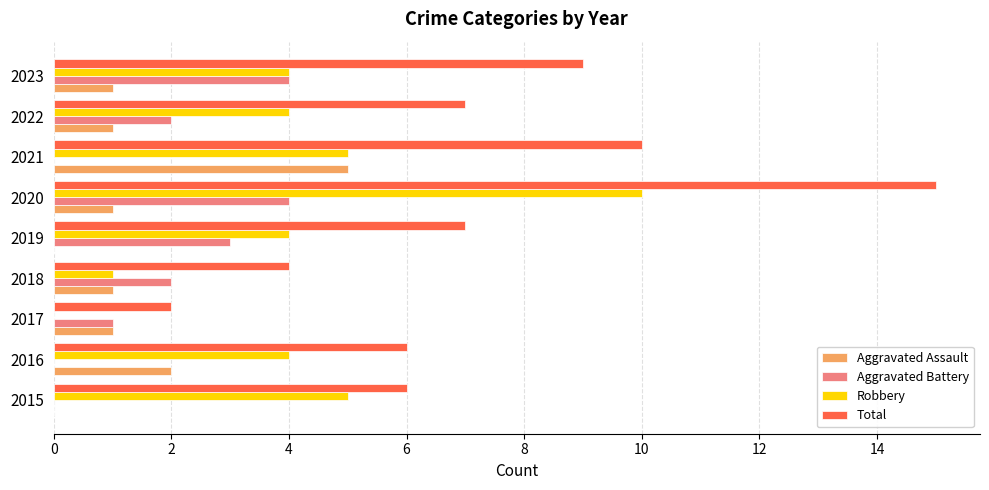

True or false: Aggravated Assault has a value of 2 at 2022.

False